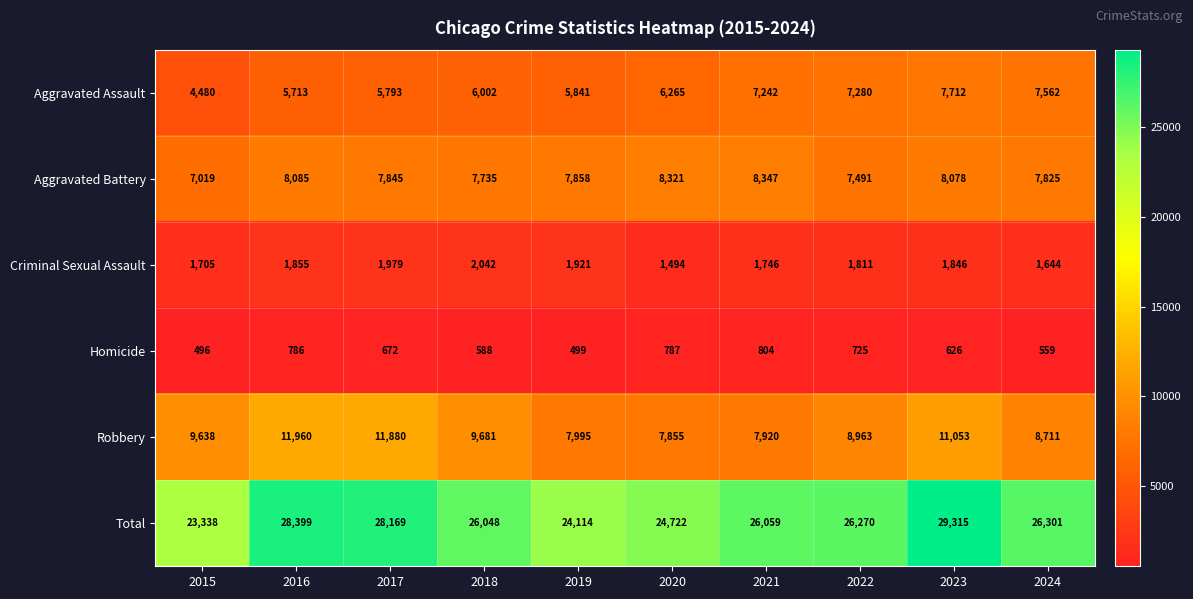

How many categories are shown in the chart?

10